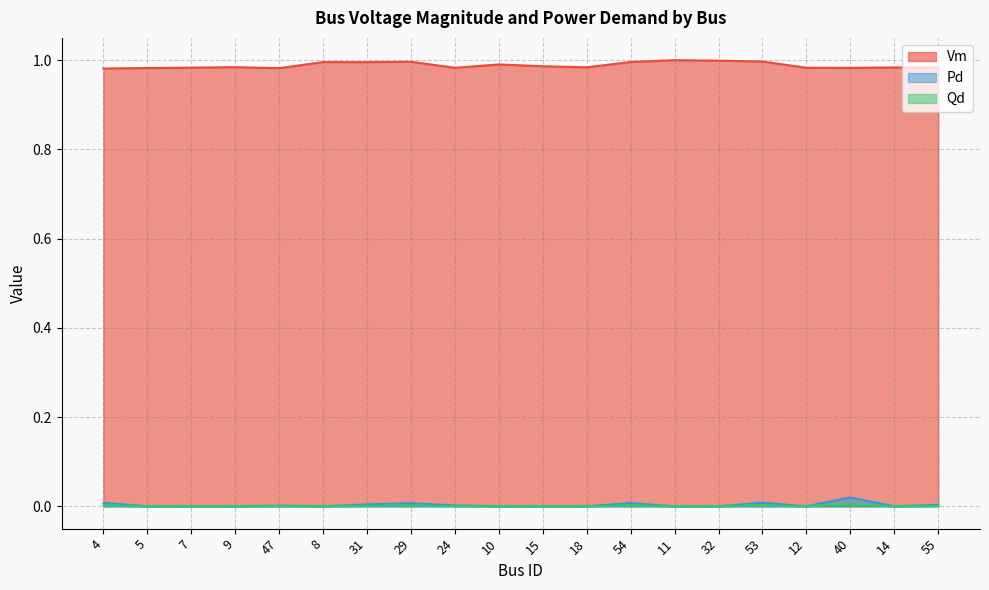

How many interior local valleys does the Pd series have?

3